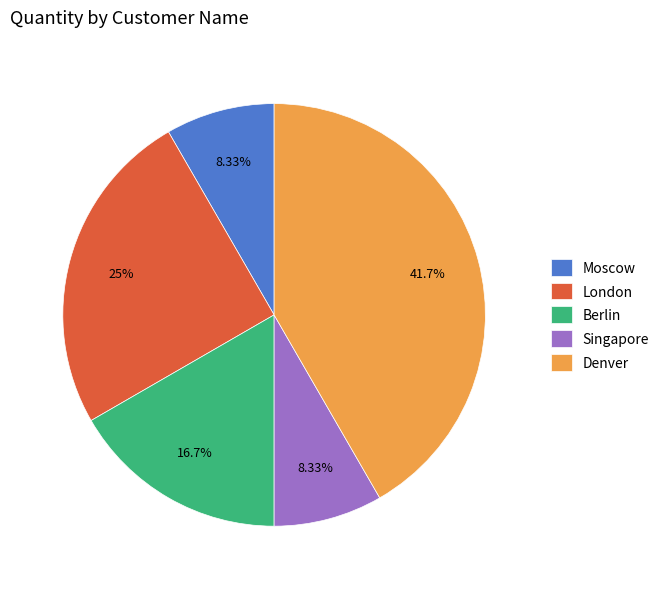

The Singapore slice represents 19% of the pie. True or false?

False